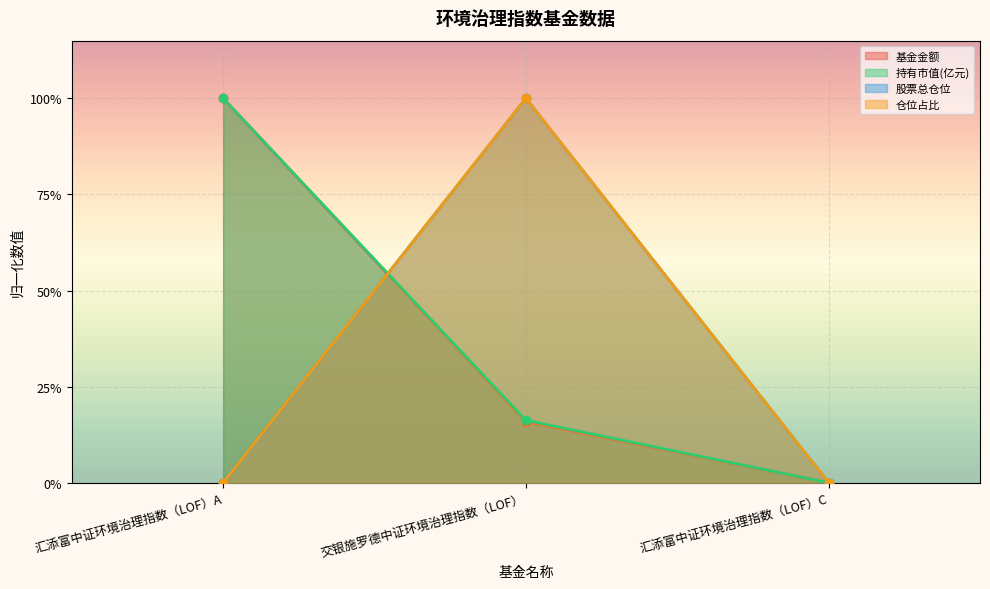

At how many categories does at least one series exceed 0?

2